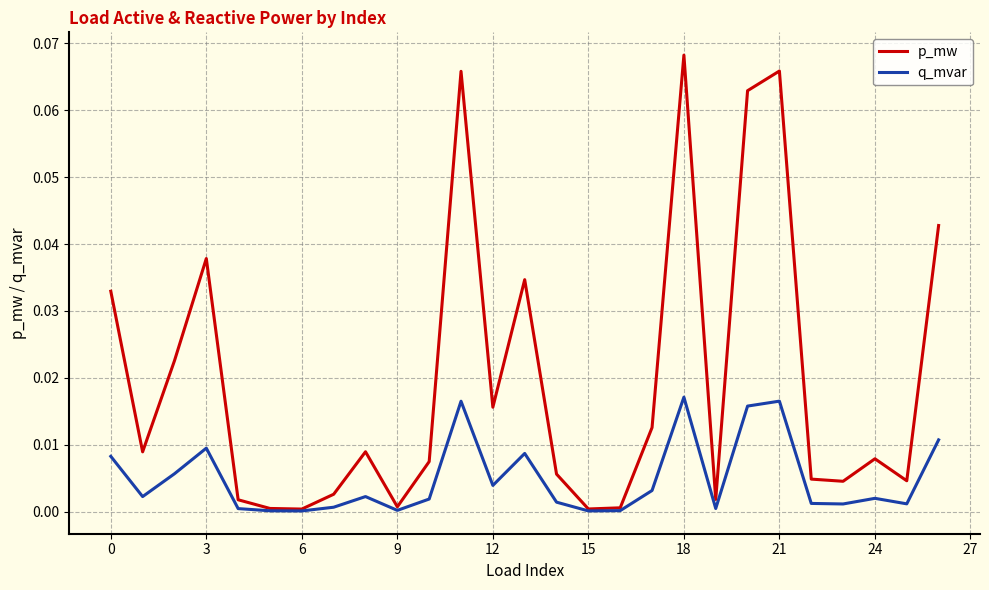

List the series in order of their peak value, lowest first.

q_mvar, p_mw